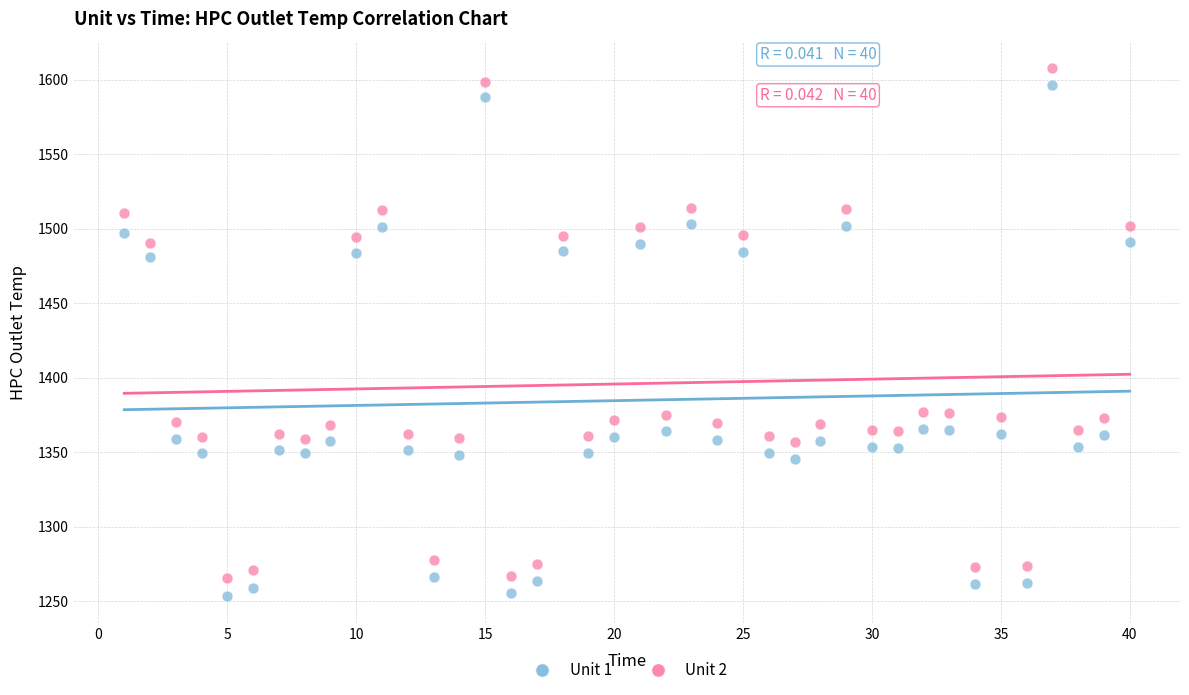

What is the X range (max minus min) for the scatter plot?

39.0